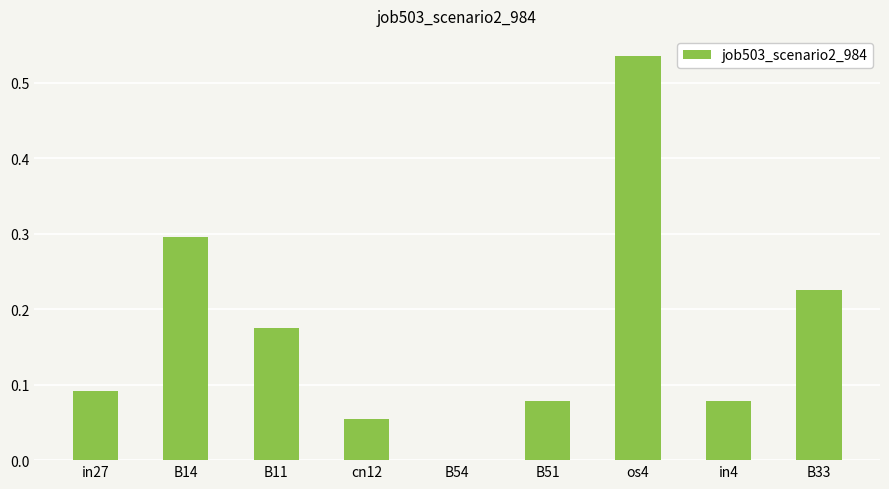

What is the sum of all values?

1.5